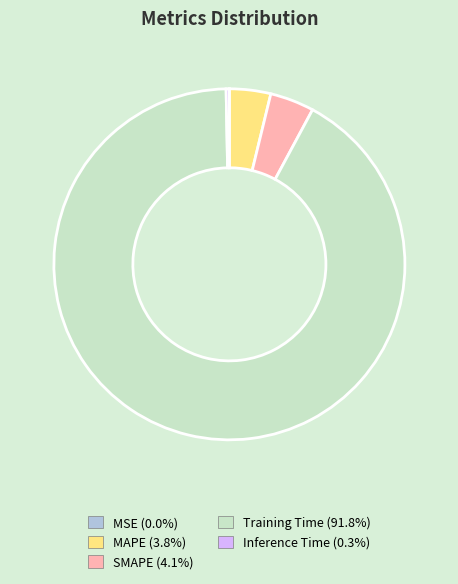

Is the sum of Inference Time and MAPE greater than half?

No